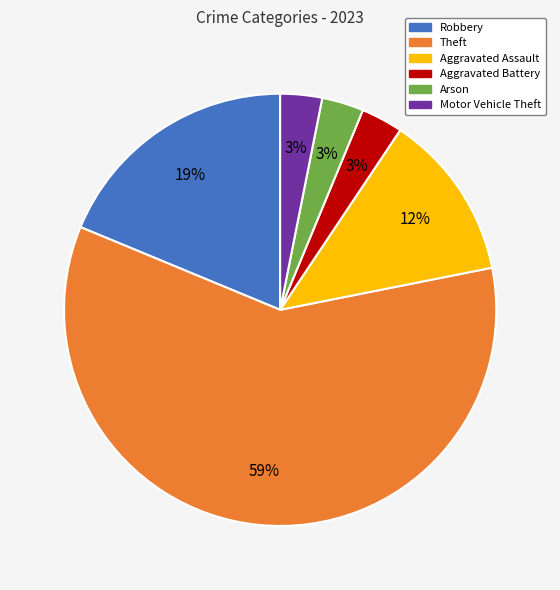

Does any single category account for the majority?

Yes